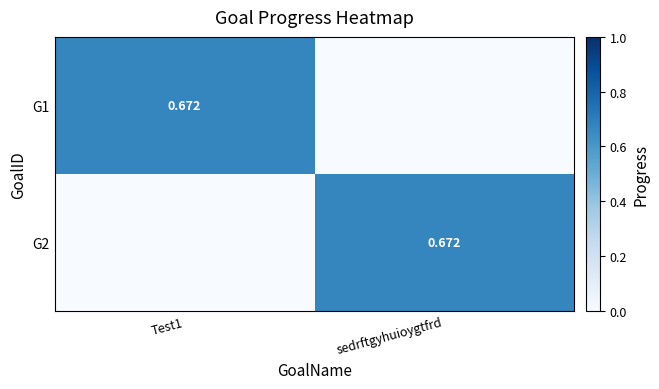

Which series has the largest range (max minus min)?

G1